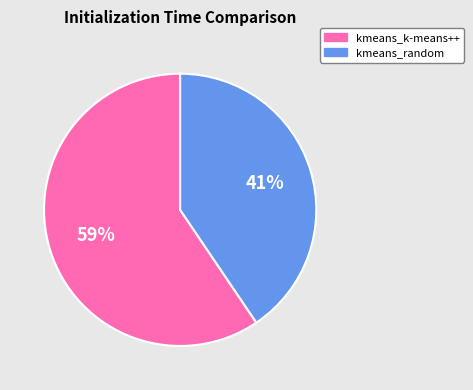

Which has a higher value, kmeans_k-means++ or kmeans_random?

kmeans_k-means++